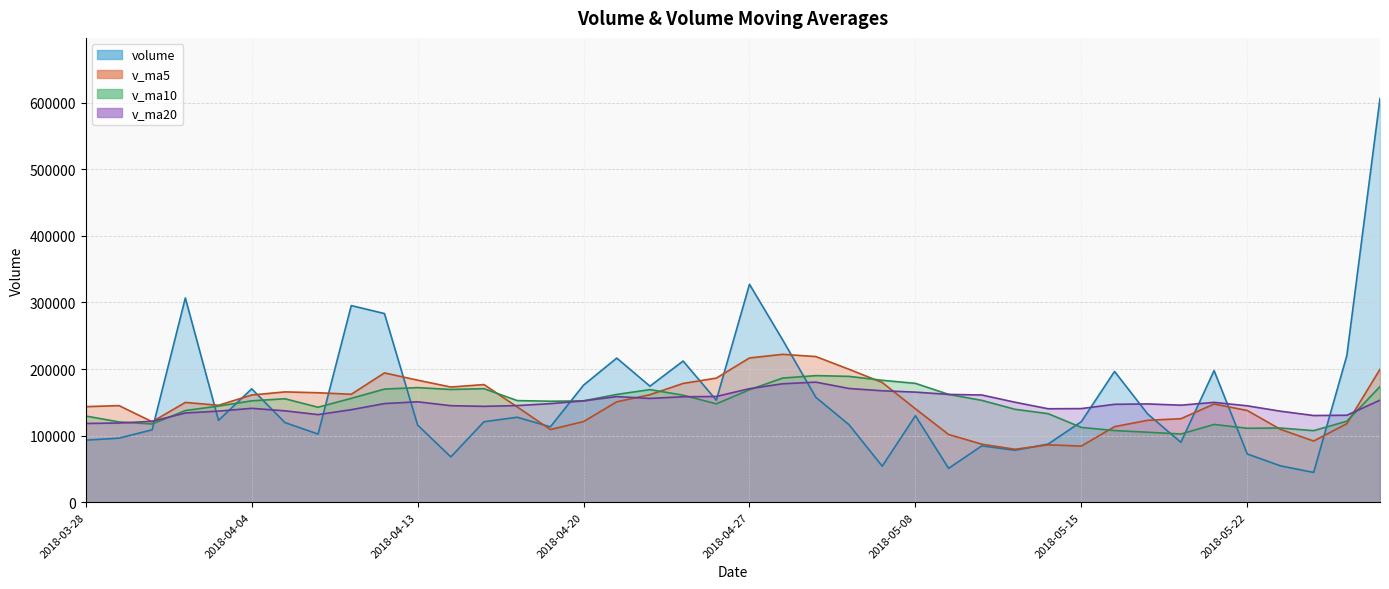

Which category has the lowest value across all series?

2018-05-24